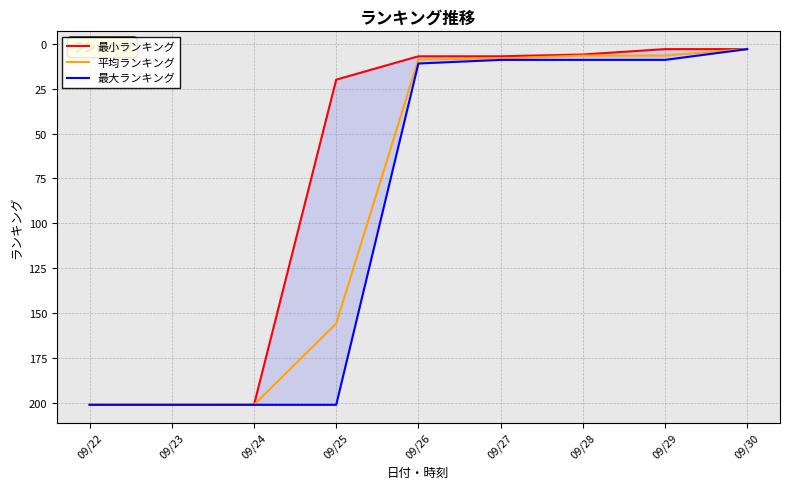

True or false: 平均ランキング and 最大ランキング intersect in this chart.

False